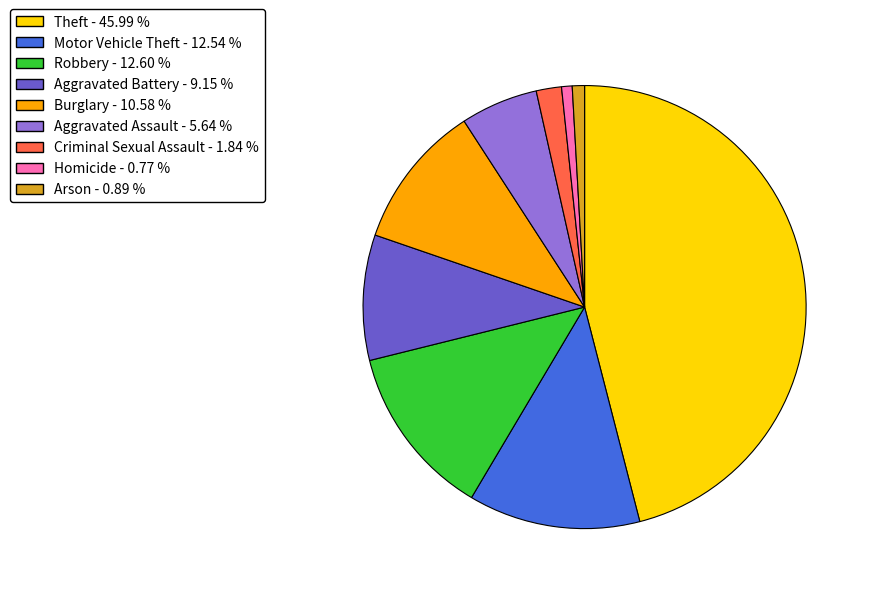

Which slice is the largest?

Theft